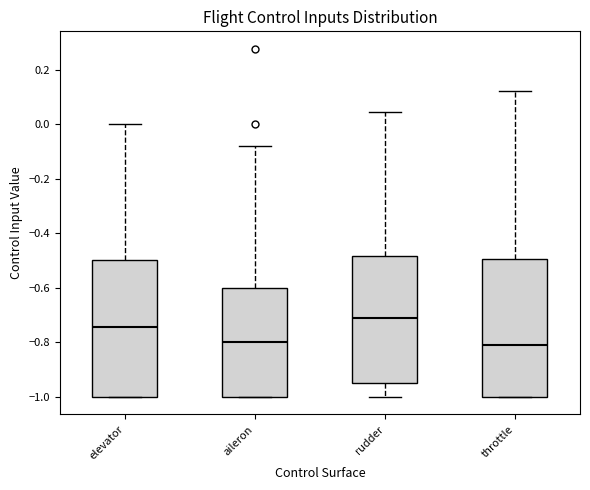

Which box's median line is the highest?

rudder